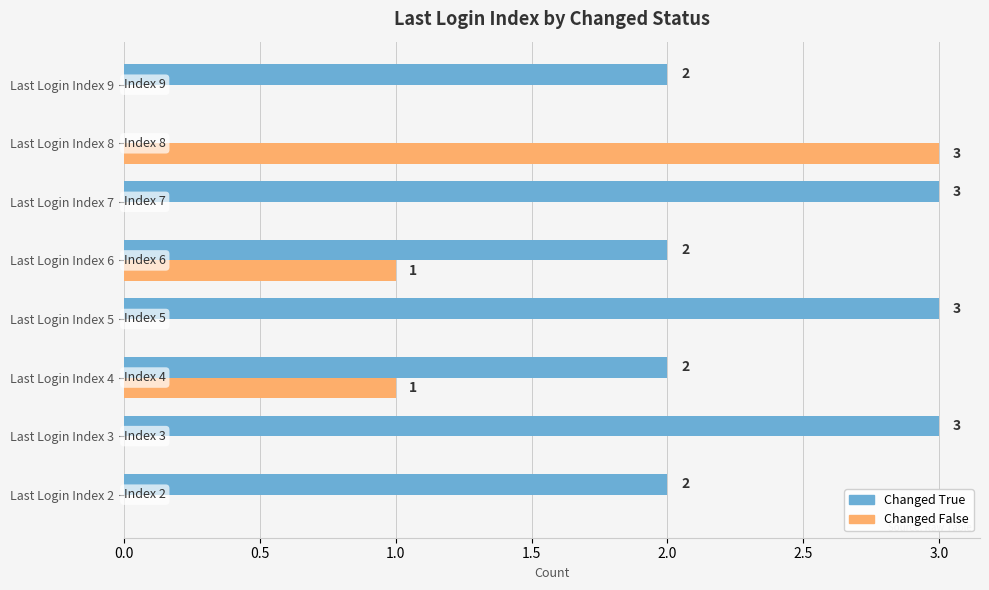

What are all the series names shown in the legend?

Changed True, Changed False